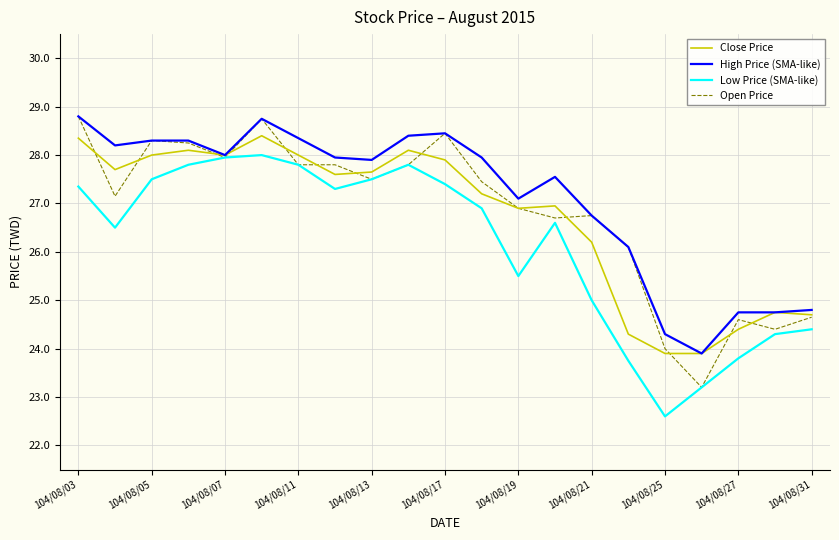

What is the greatest value displayed?

28.8